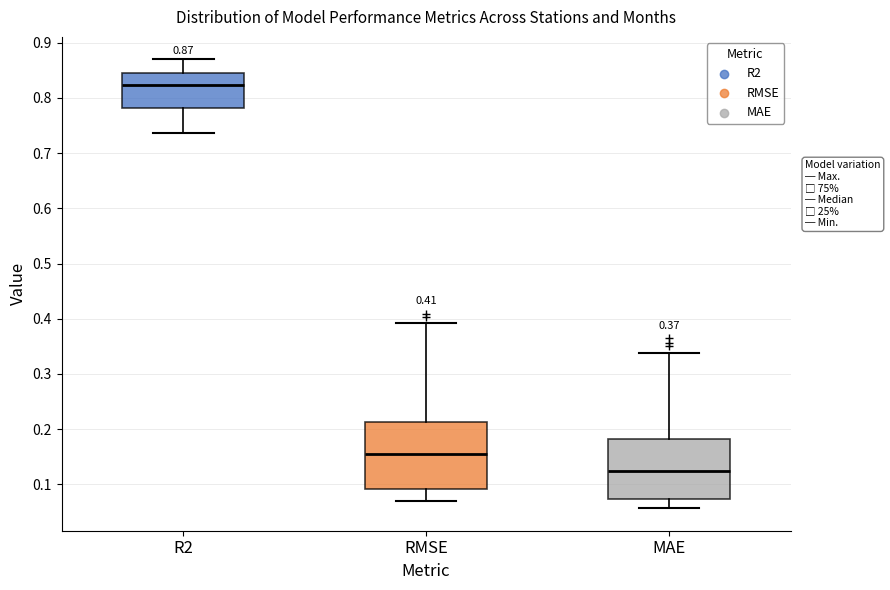

Which box is the tallest, from its lower edge to its upper edge?

RMSE